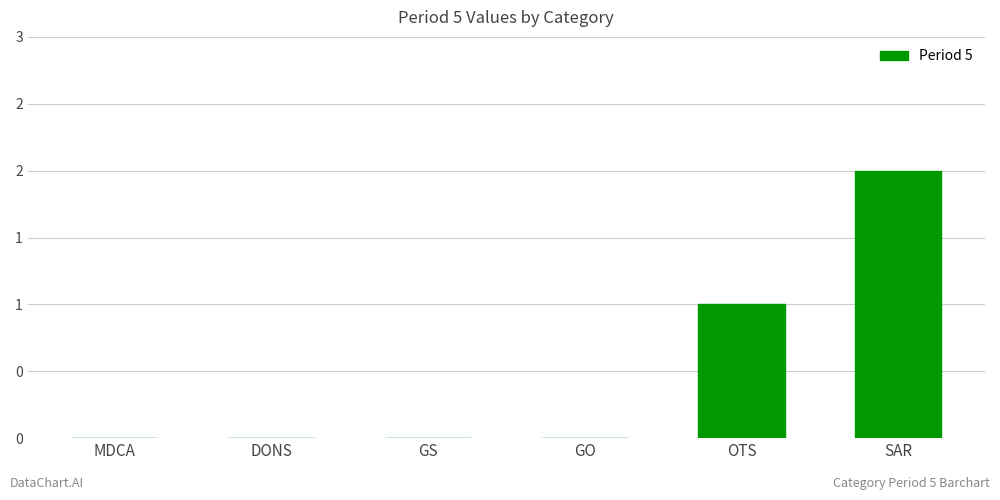

What is the label of the 4th bar from the left?

GO